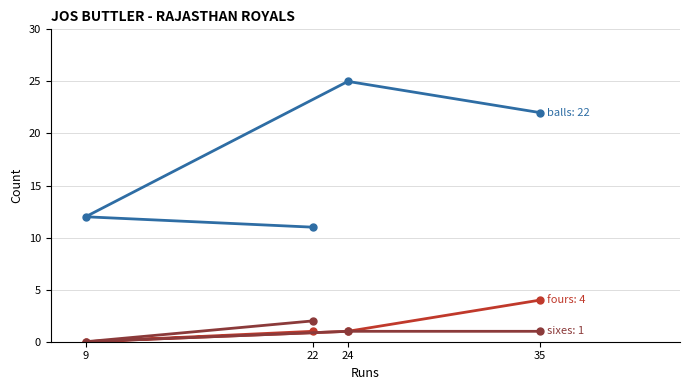

True or false: fours and sixes intersect in this chart.

False